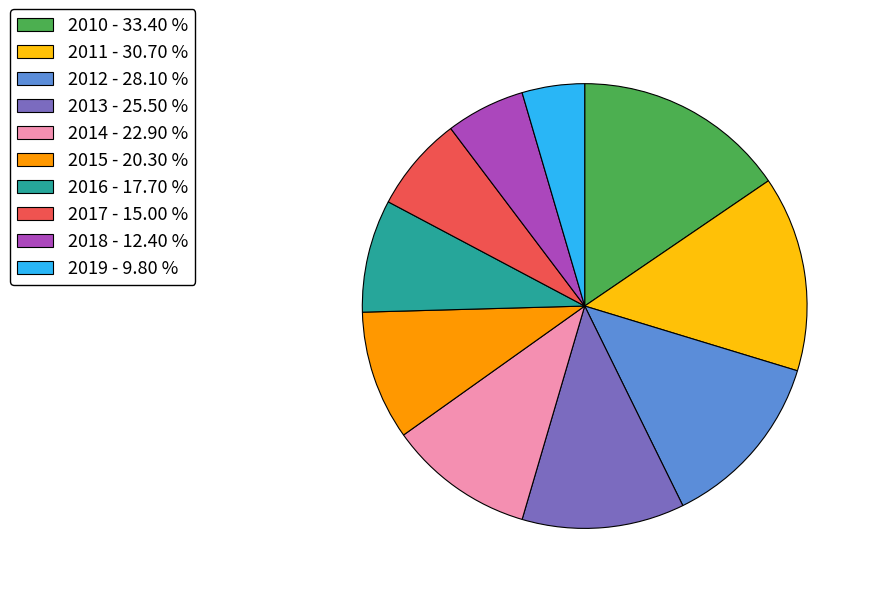

Is it true that 2015 is 9% of the pie?

True